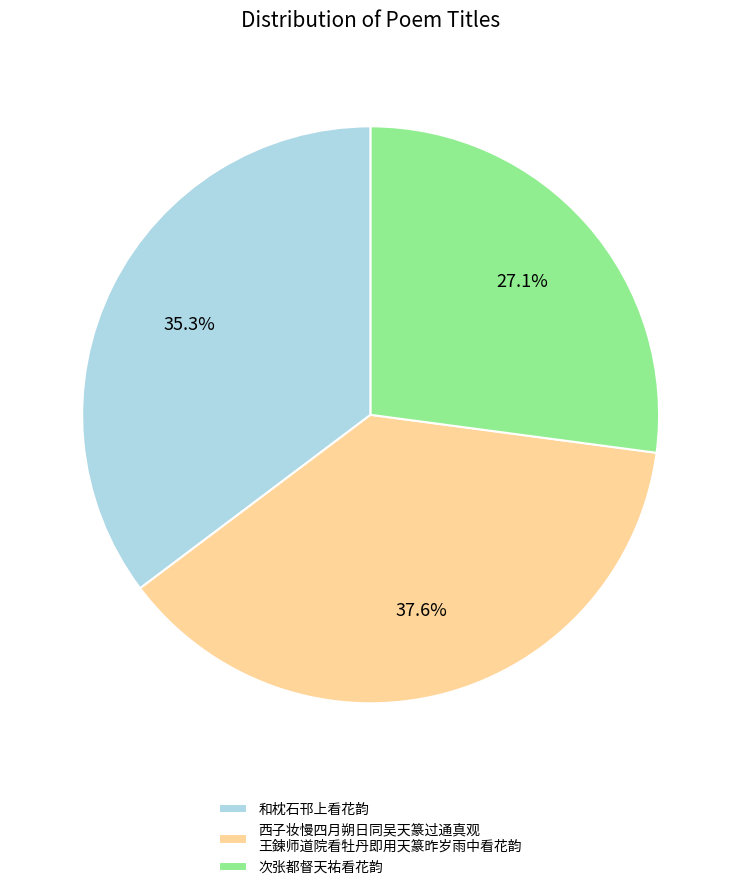

Which category has the biggest portion of the pie?

西子妆慢四月朔日同吴天篆过通真观 王鍊师道院看牡丹即用天篆昨岁雨中看花韵